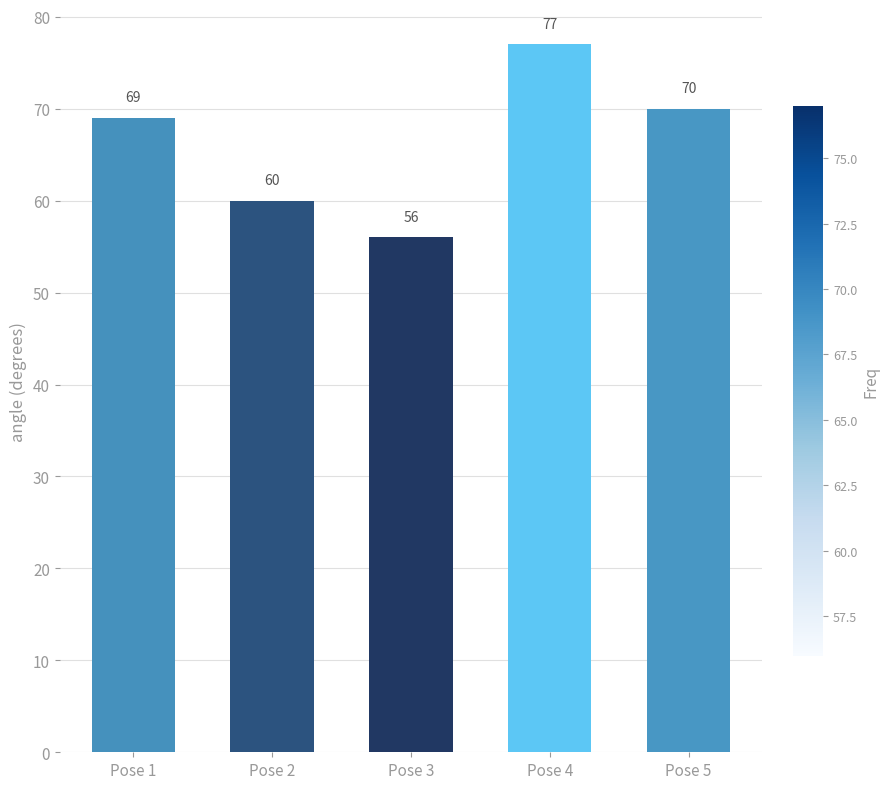

What is the difference between the values at Pose 3 and Pose 4?

21